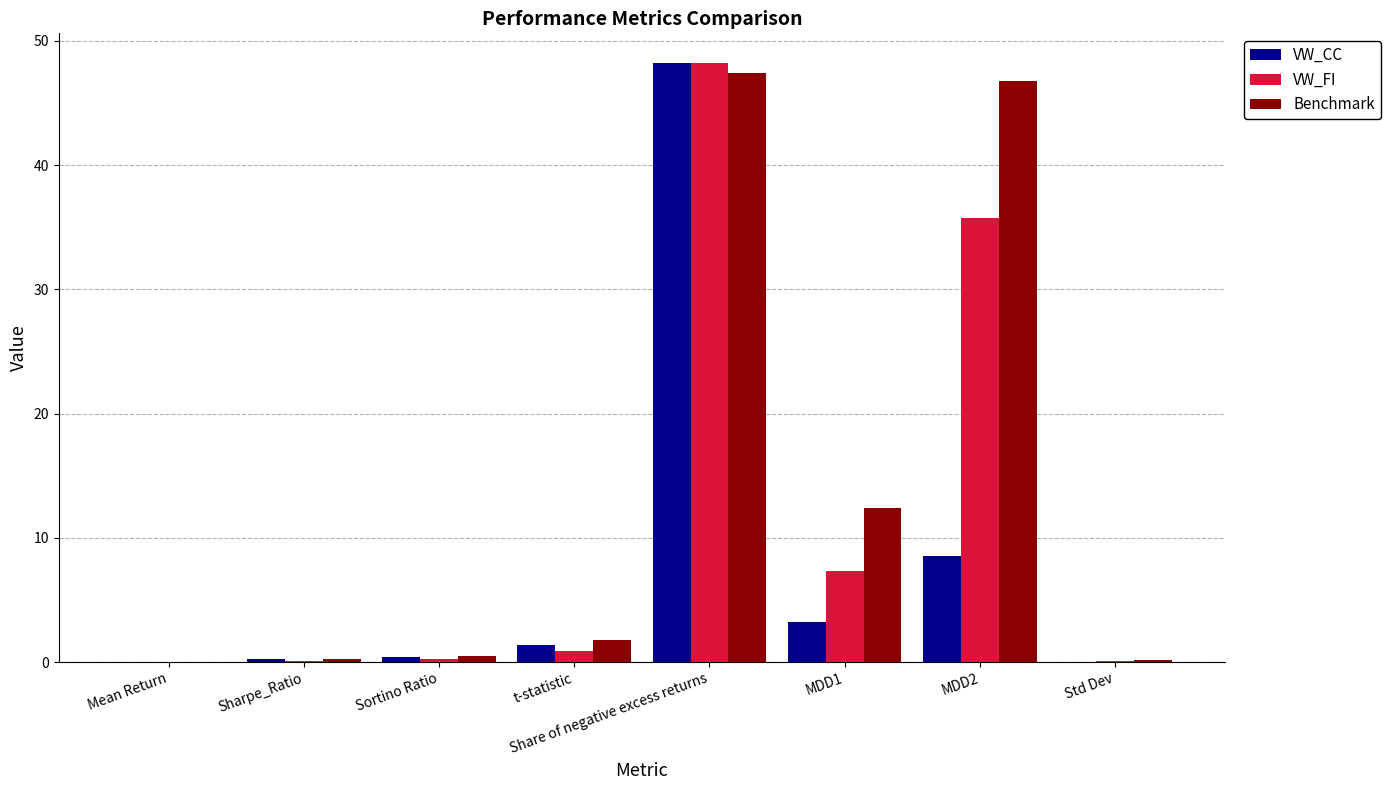

Is it true that VW_CC equals 15.0 at MDD2?

False